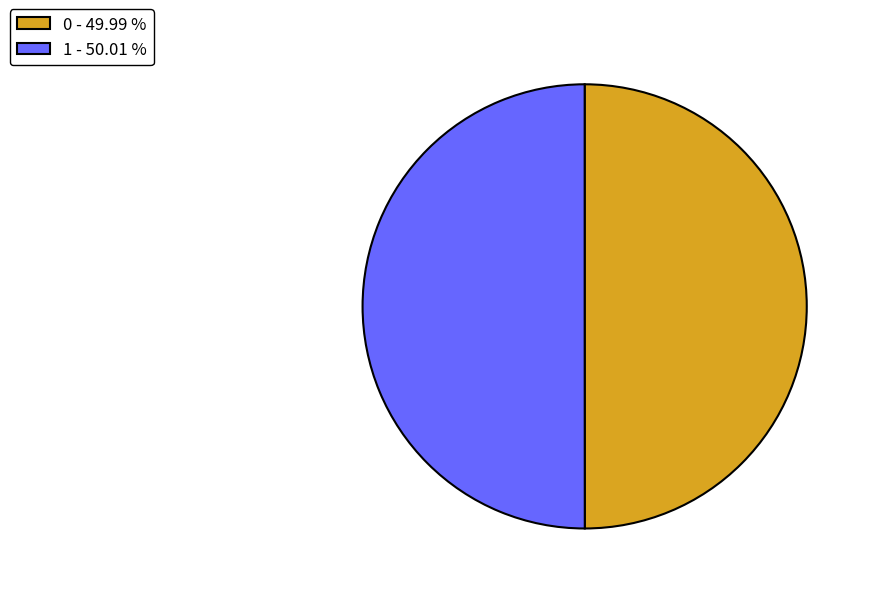

The 0 slice represents 50% of the pie. True or false?

True